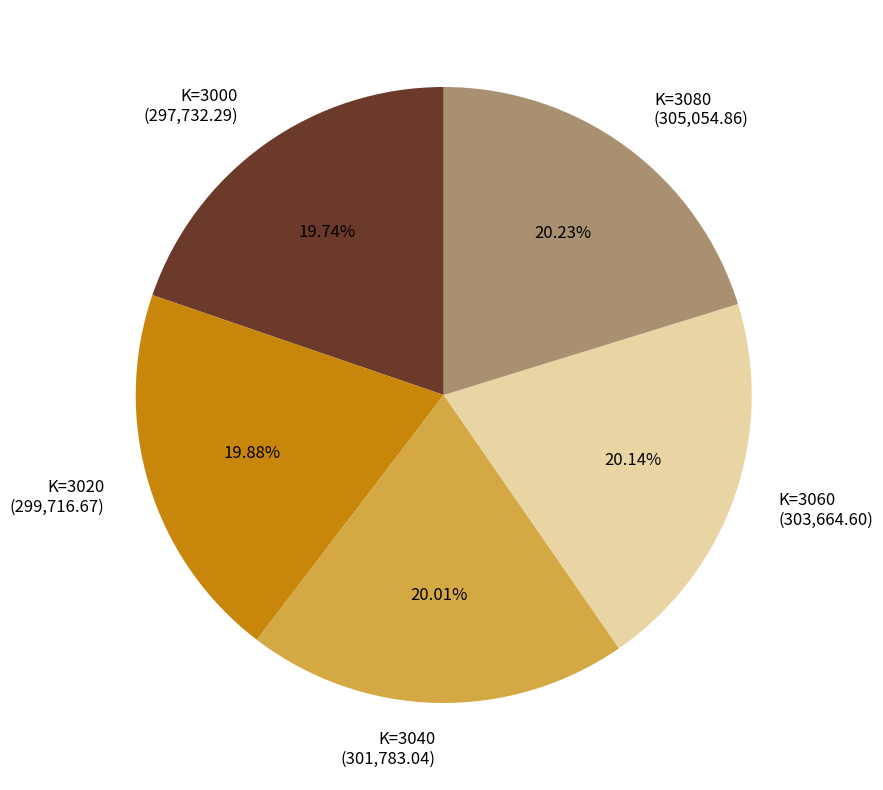

Do K=3000 (297,732.29) and K=3060 (303,664.60) together represent more than half of the pie?

No